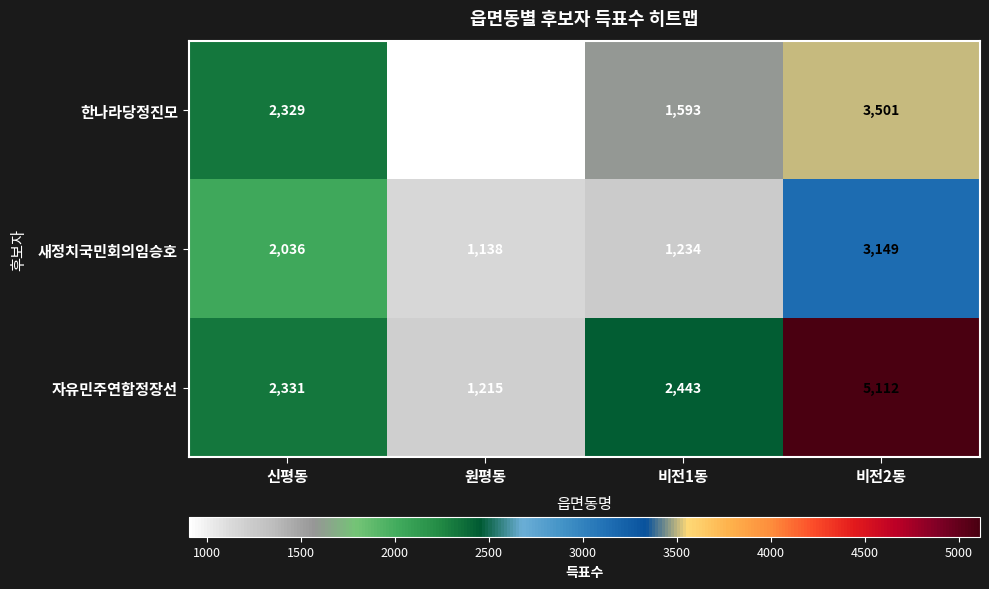

Reading left to right, transcribe all the data shown in this chart.

한나라당정진모: 2329	903	1593	3501
새정치국민회의임승호: 2036	1138	1234	3149
자유민주연합정장선: 2331	1215	2443	5112